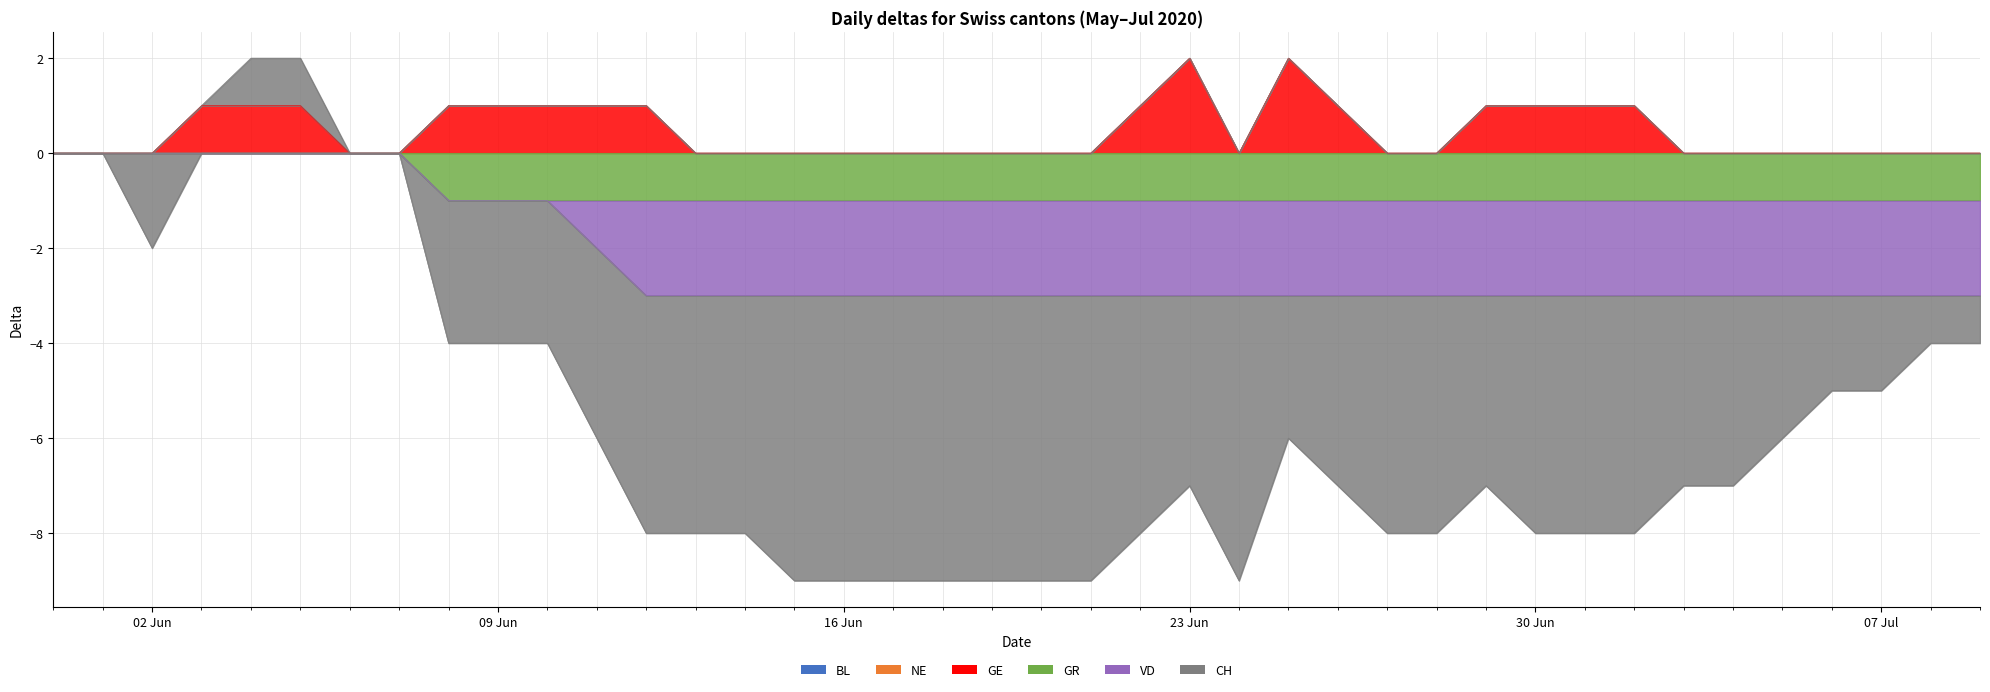

What is the value of the GR point at the 36th from the left?

-1